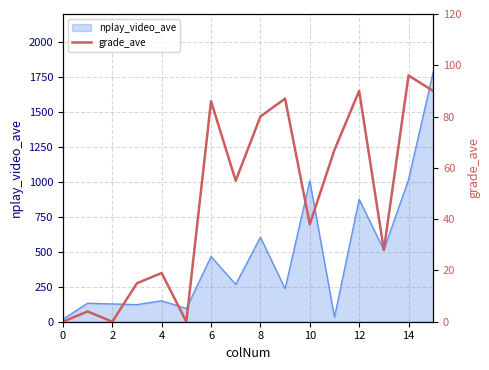

The value of nplay_video_ave at 14 is 1334. True or false?

False